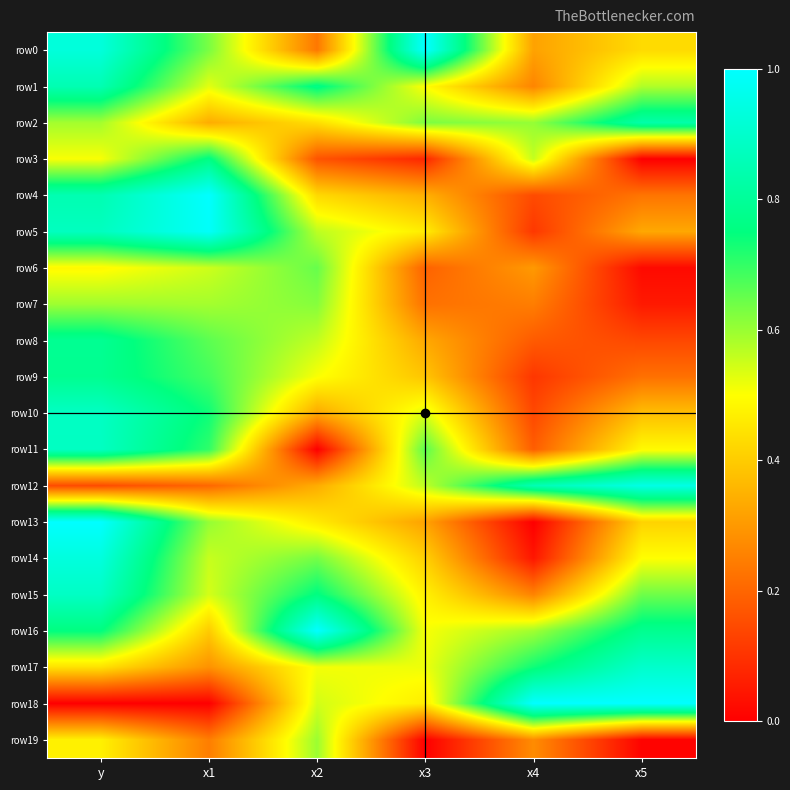

At which category is the sum across all series the highest?

y